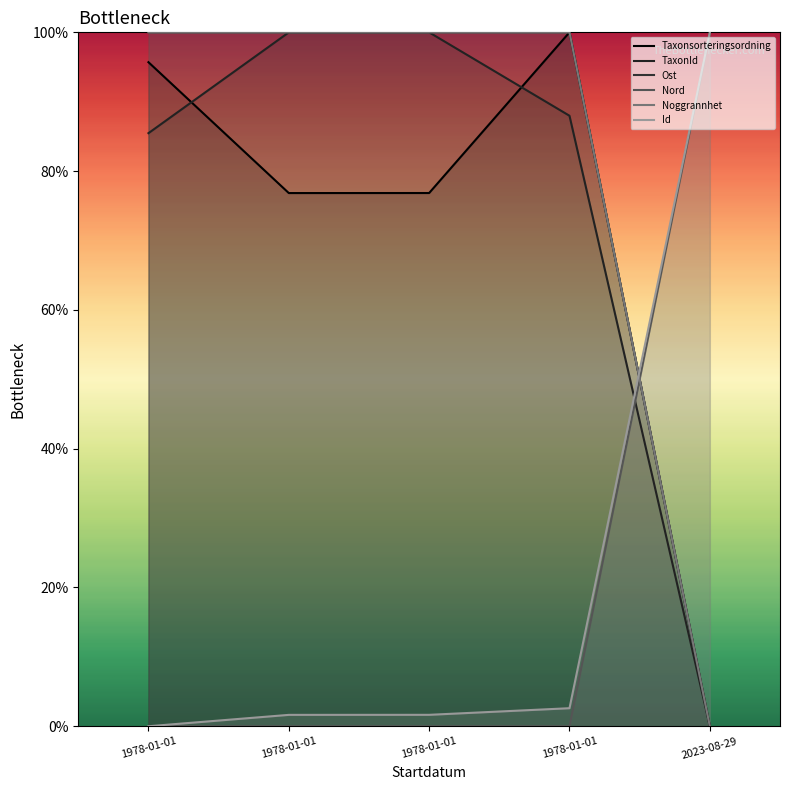

True or false: Noggrannhet has more than 2 interior local peaks.

False